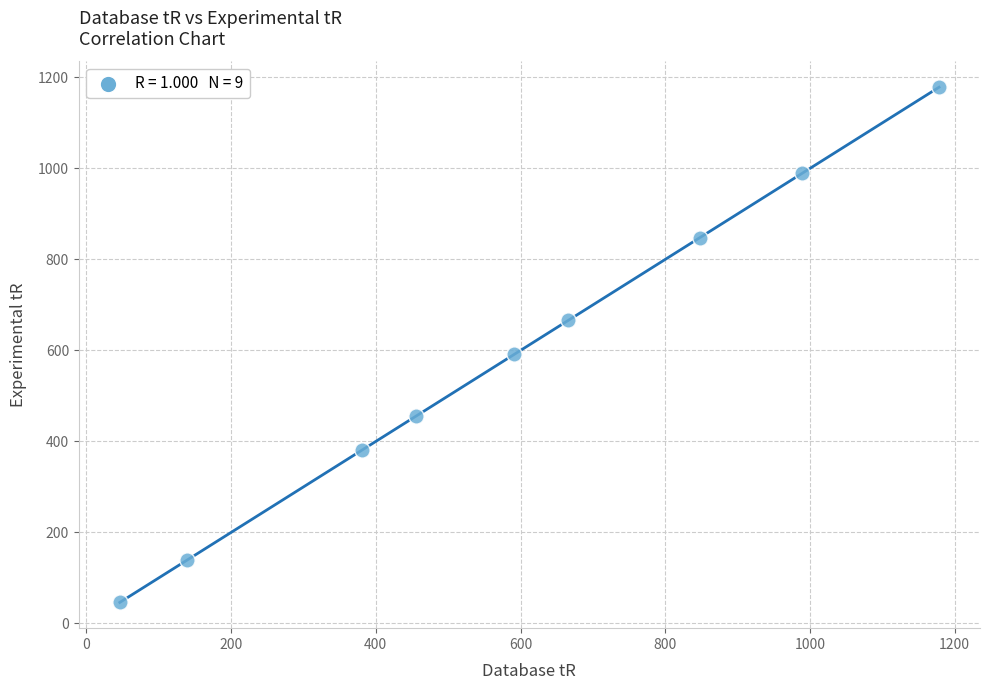

What Y value in the scatter plot is closest to 612?

591.6